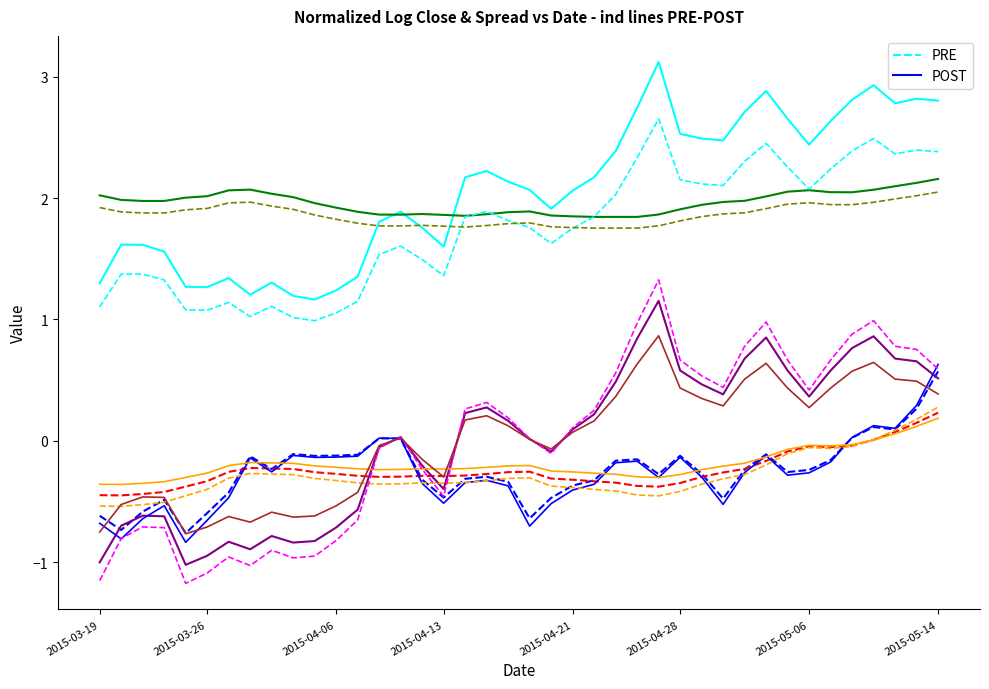

The value of spread at 2015-04-22 is 0.2. True or false?

True